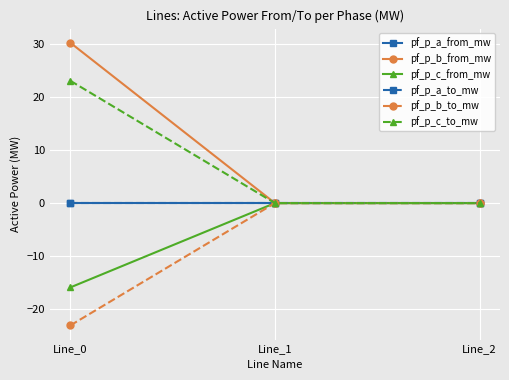

Is this an area chart (filled region under the line)?

No